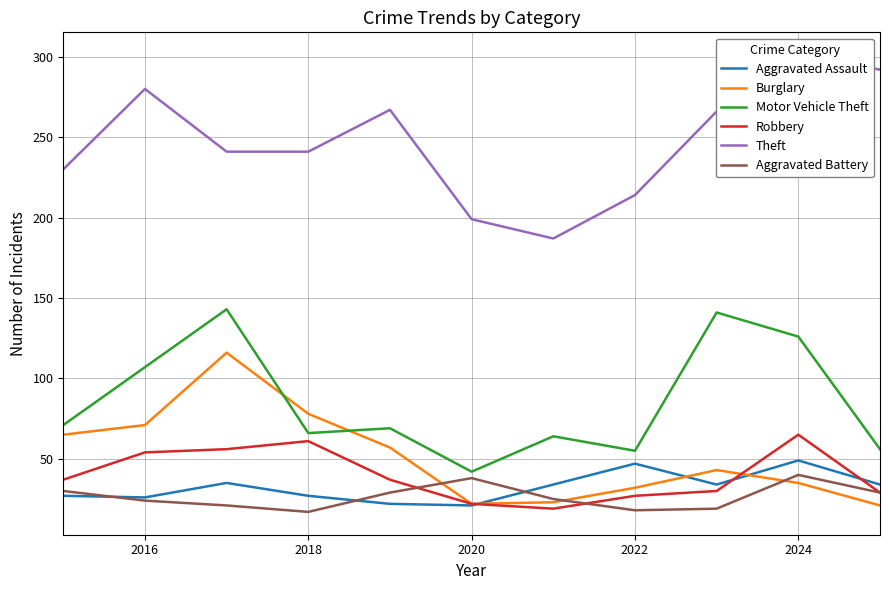

Which series has the largest total across all categories?

Theft